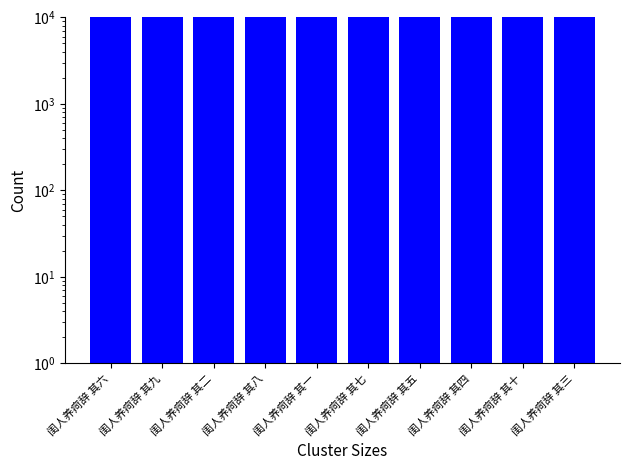

The chart shows a value of 436984 at 闺人养疴辞 其九. True or false?

False